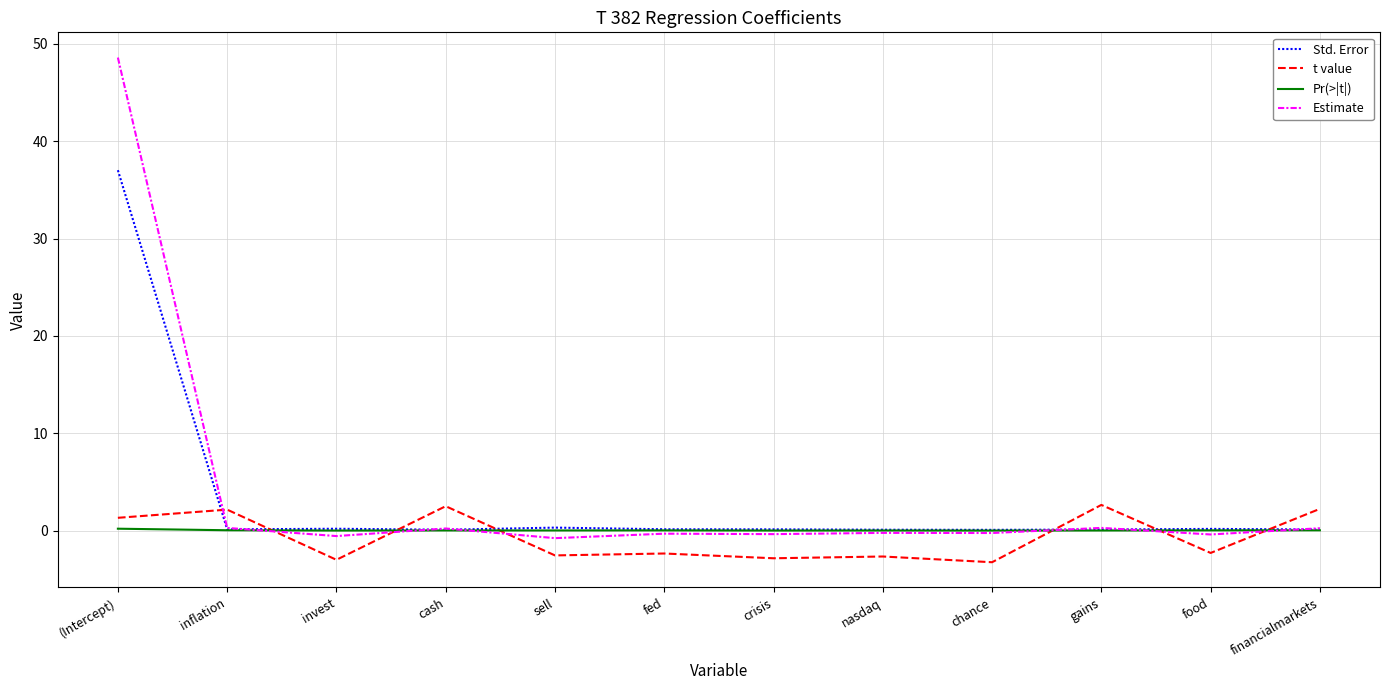

At which label does Estimate reach its peak?

(Intercept)